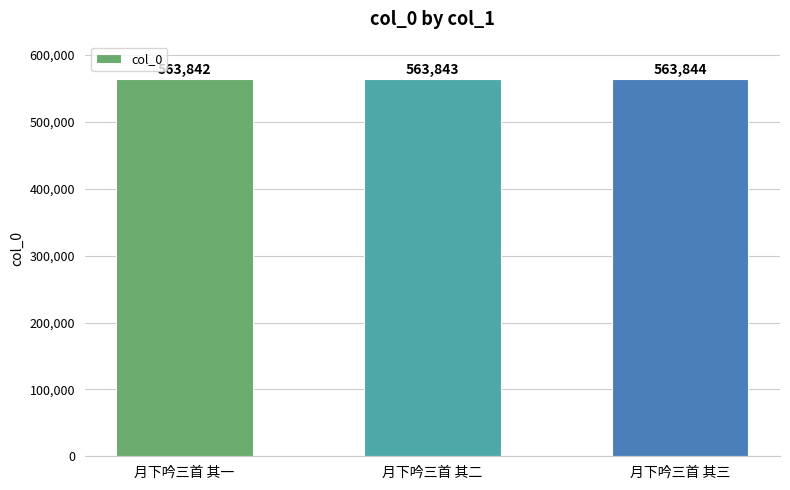

What is the difference between the values at 月下吟三首 其二 and 月下吟三首 其一?

1